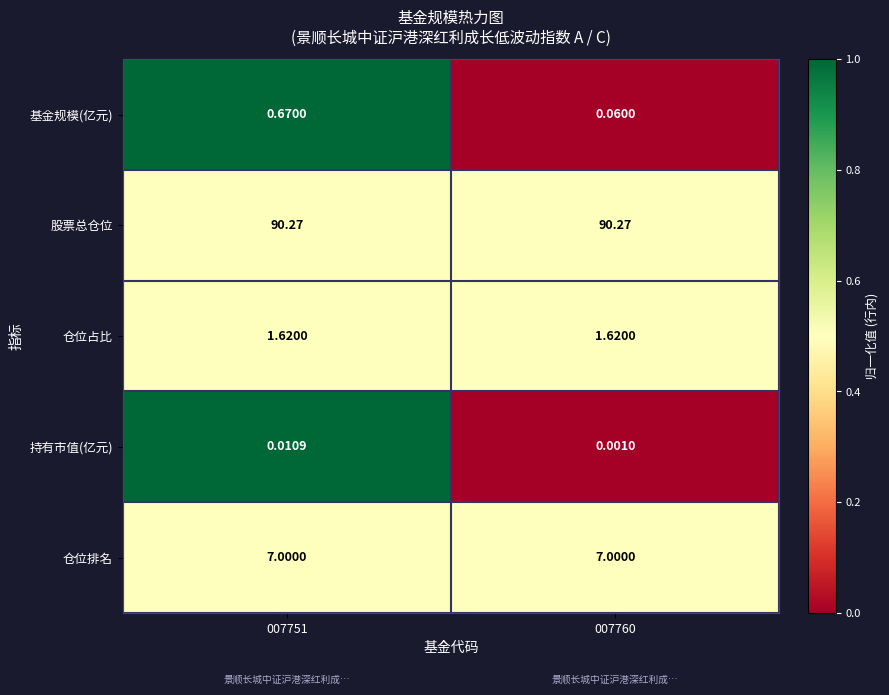

At which category is the sum across all series the highest?

007751